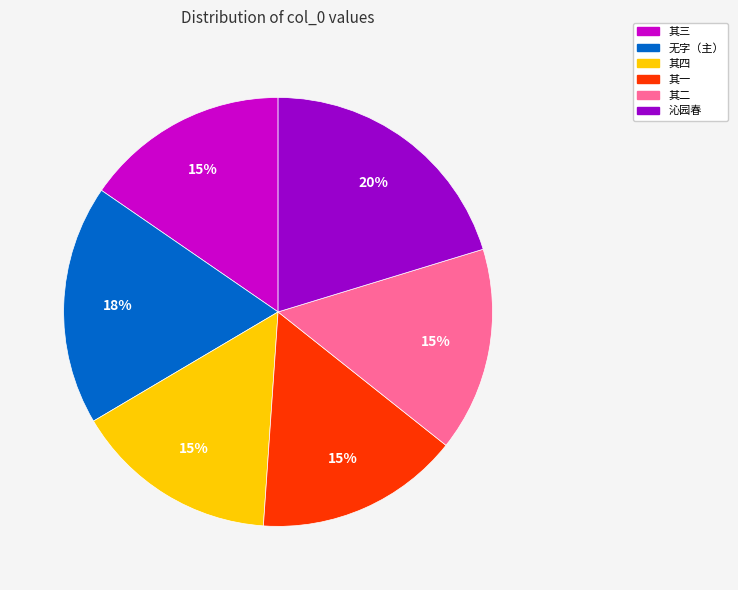

To the nearest percent, what is the difference between the largest and smallest slice percentages?

5%